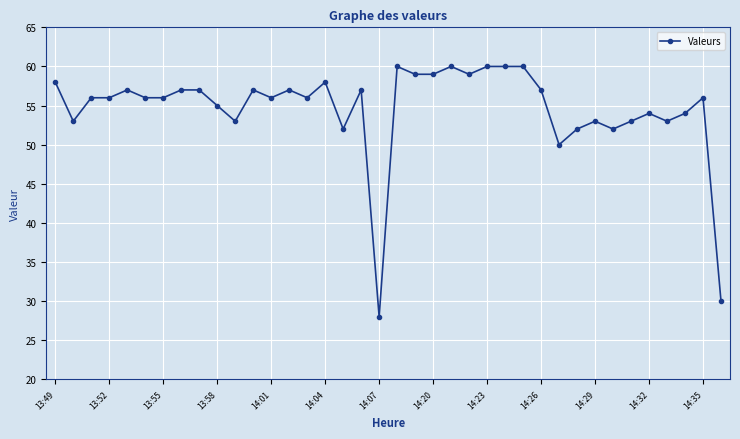

What is the greatest value displayed?

60